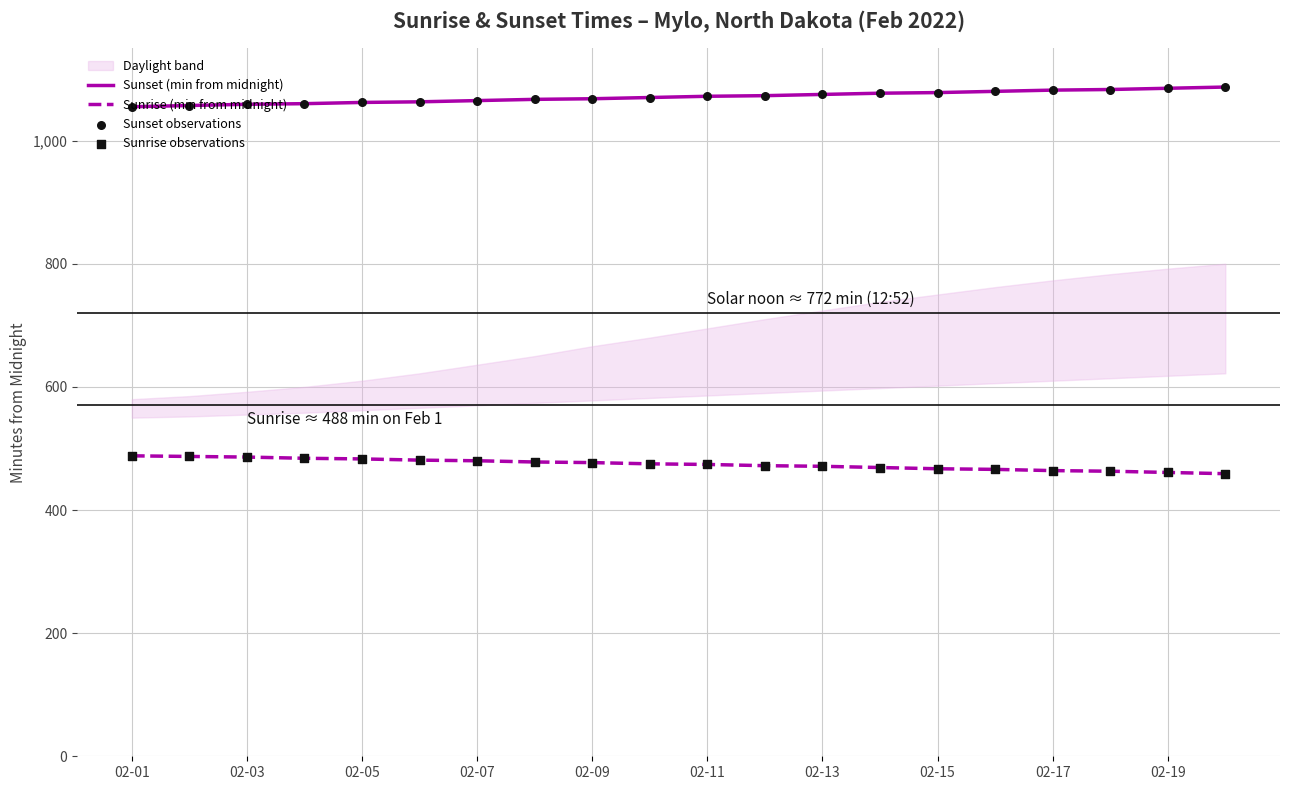

Which series reaches the minimum Y coordinate?

Sunrise (min from midnight)